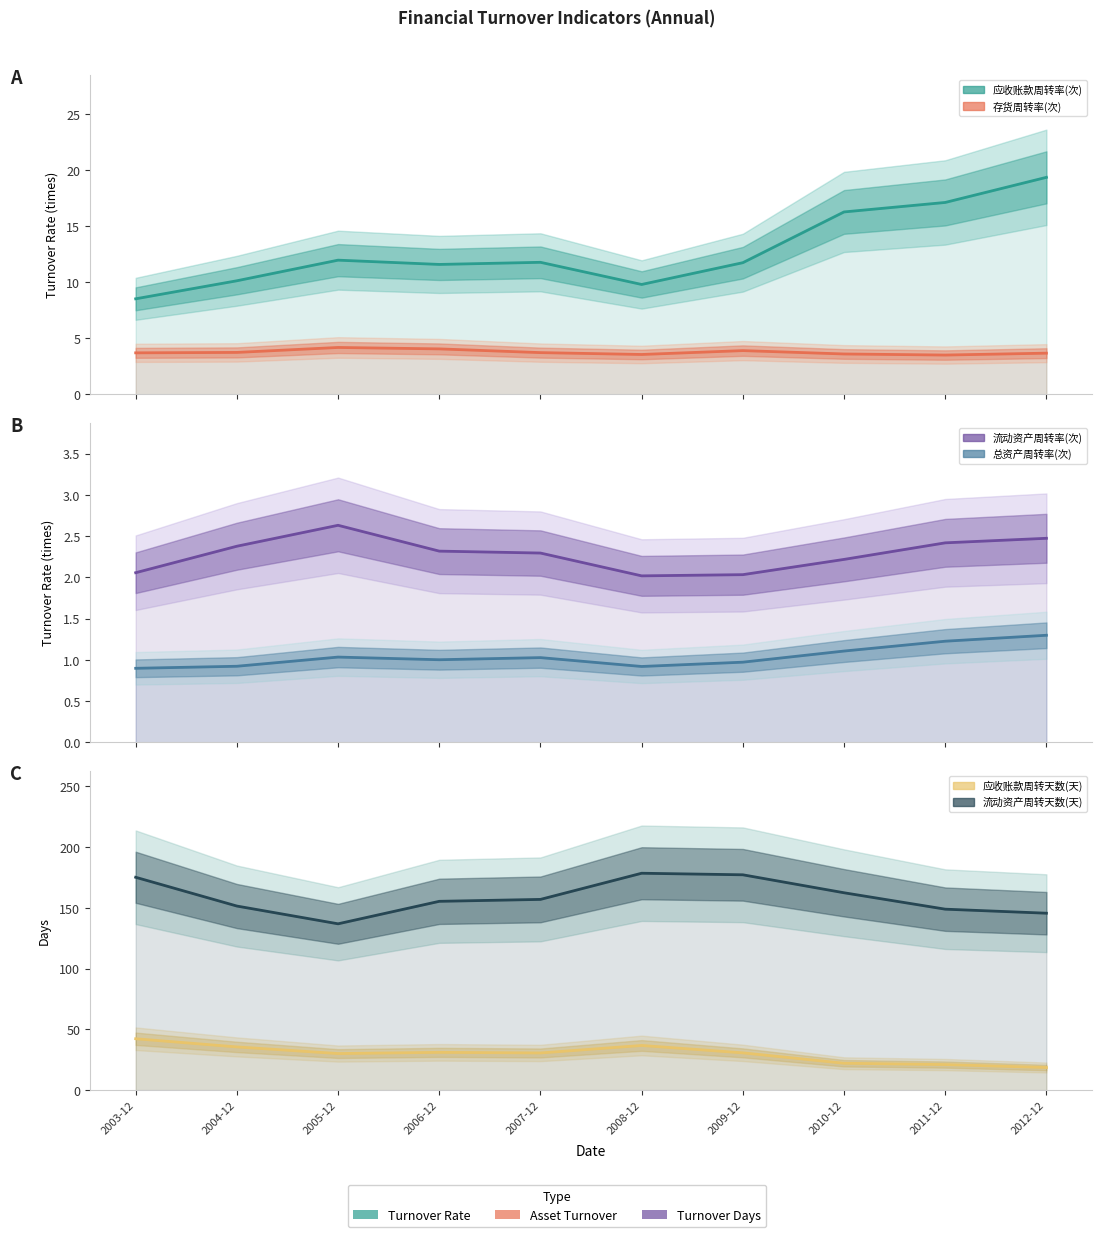

List the labels in order of 总资产周转率(次) value, smallest first.

2003-12, 2008-12, 2004-12, 2009-12, 2006-12, 2007-12, 2005-12, 2010-12, 2011-12, 2012-12